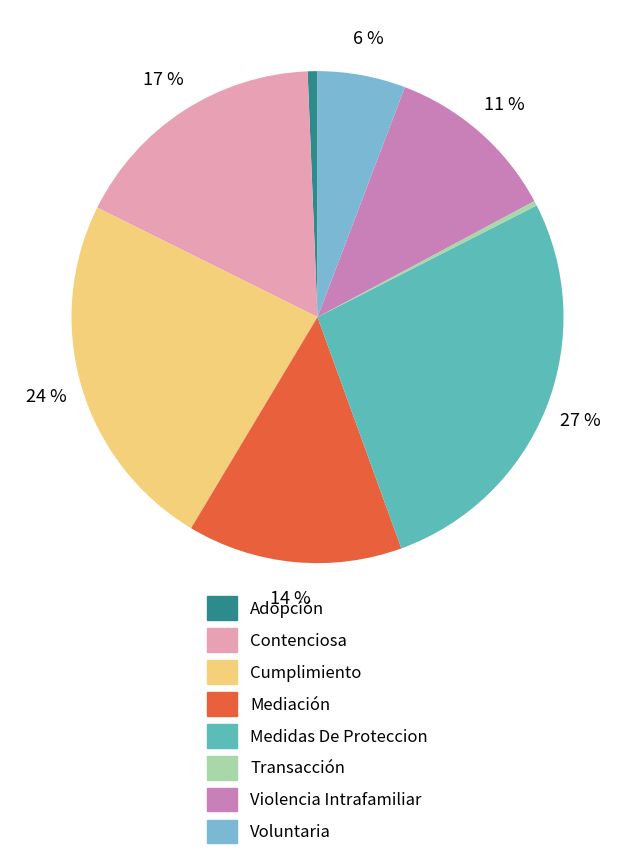

The Voluntaria slice represents 6% of the pie. True or false?

True